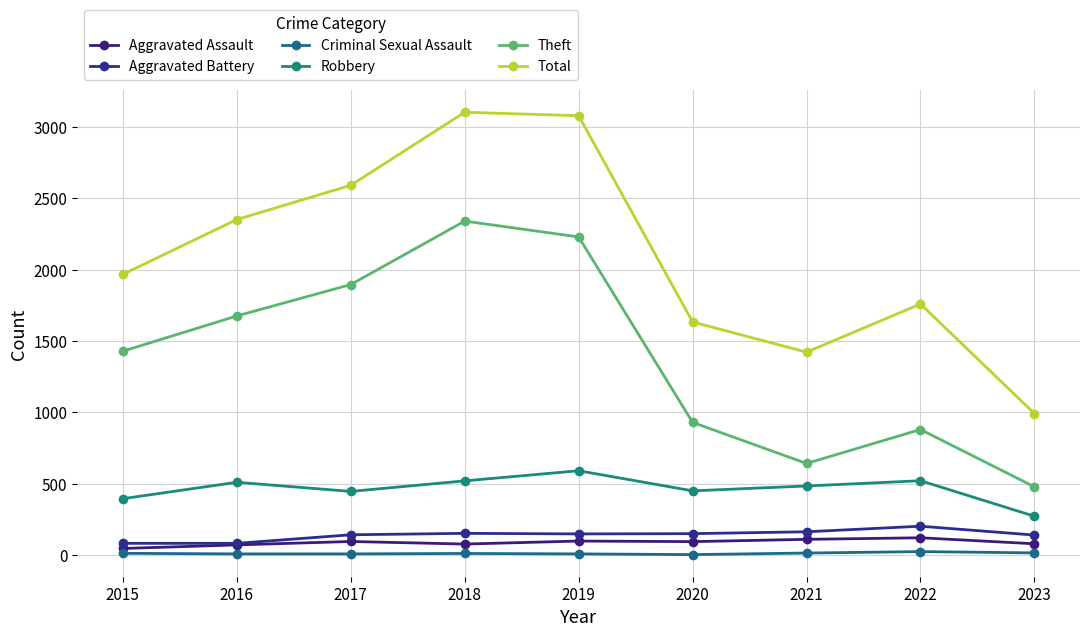

True or false: Aggravated Assault and Theft cross at least once.

False